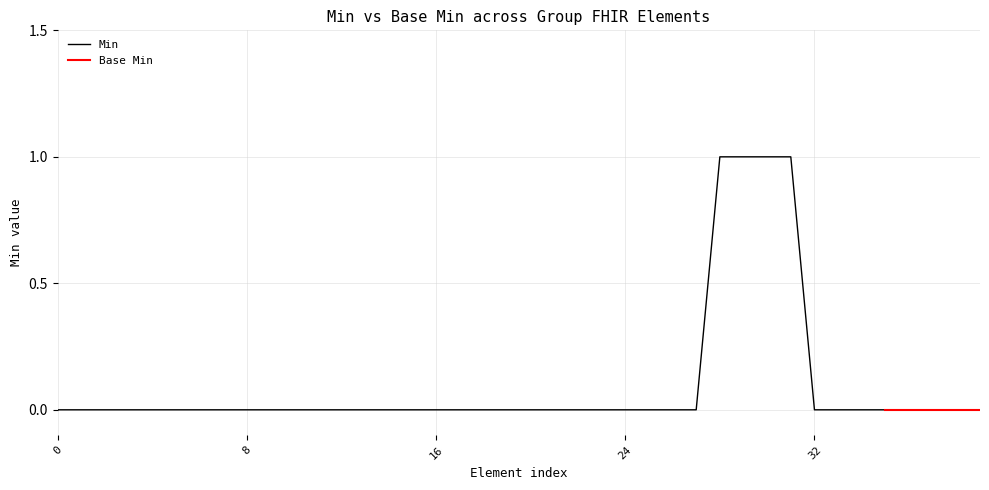

What value does the data have at Group.characteristic.id?

1